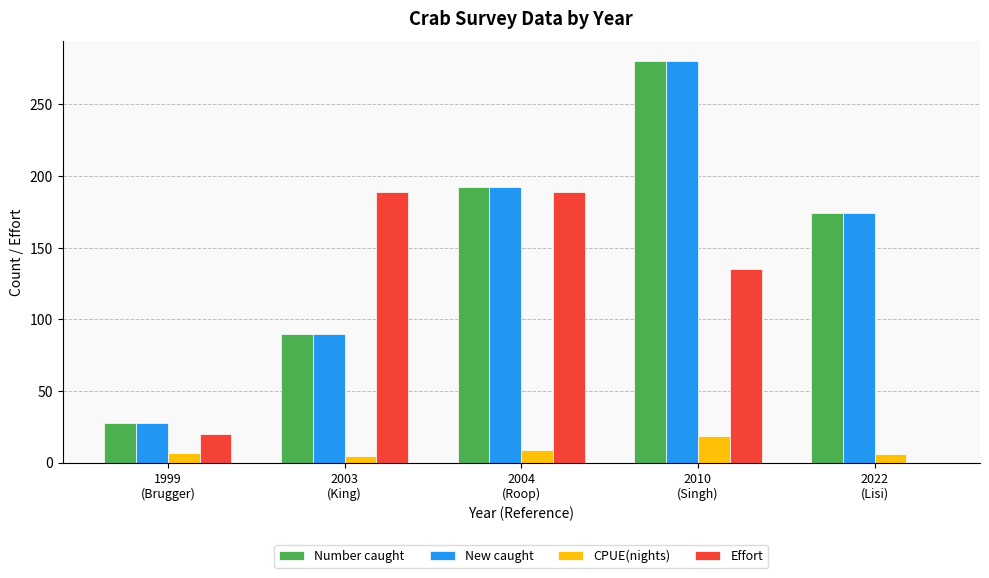

What is the maximum value shown in the chart?

280.0